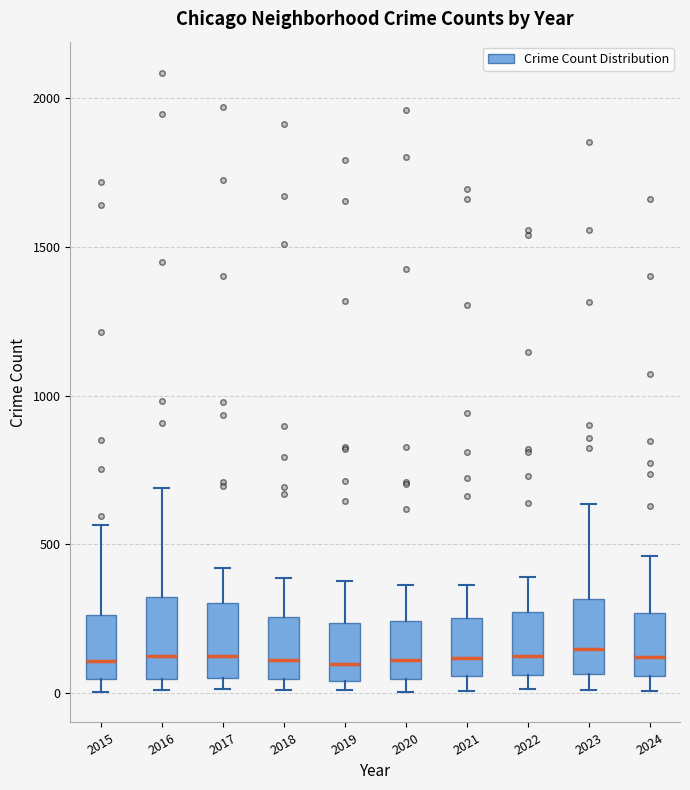

Reading left to right, transcribe this box plot: for each box, give where its median line is, the range the box spans, and where its two whiskers end, as read against the y-axis. The values are not printed on the chart, so give them approximately, as read against the axis.

2015: median 100, box 50 to 250, whiskers 0 to 550
2016: median 150, box 50 to 300, whiskers 0 to 700
2017: median 100, box 50 to 300, whiskers 0 to 400
2018: median 100, box 50 to 250, whiskers 0 to 400
2019: median 100, box 50 to 250, whiskers 0 to 400
2020: median 100, box 50 to 250, whiskers 0 to 350
2021: median 100, box 50 to 250, whiskers 0 to 350
2022: median 100, box 50 to 250, whiskers 0 to 400
2023: median 150, box 50 to 300, whiskers 0 to 650
2024: median 100, box 50 to 250, whiskers 0 to 450